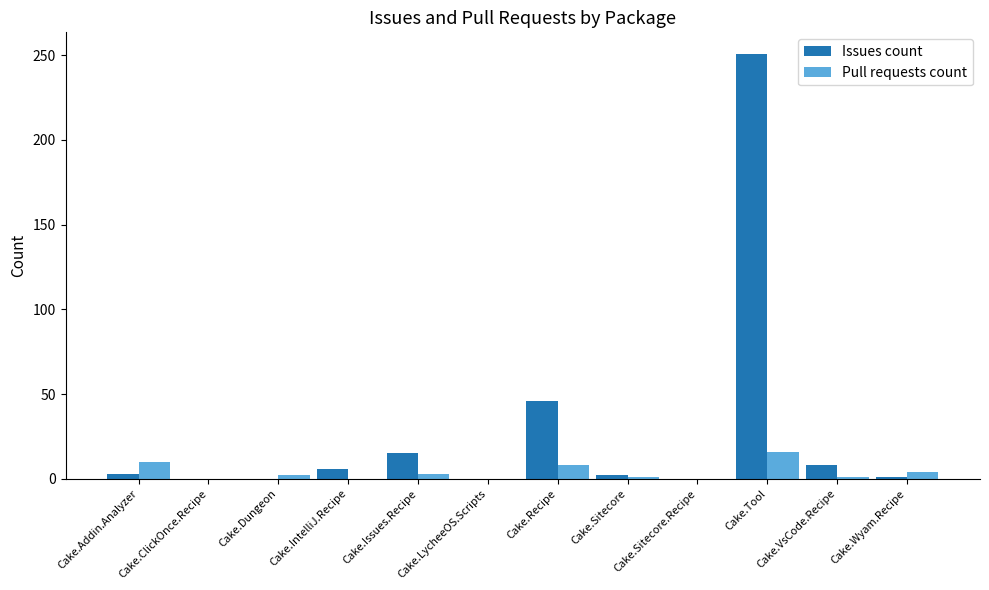

What is the sum of all Pull requests count values?

45